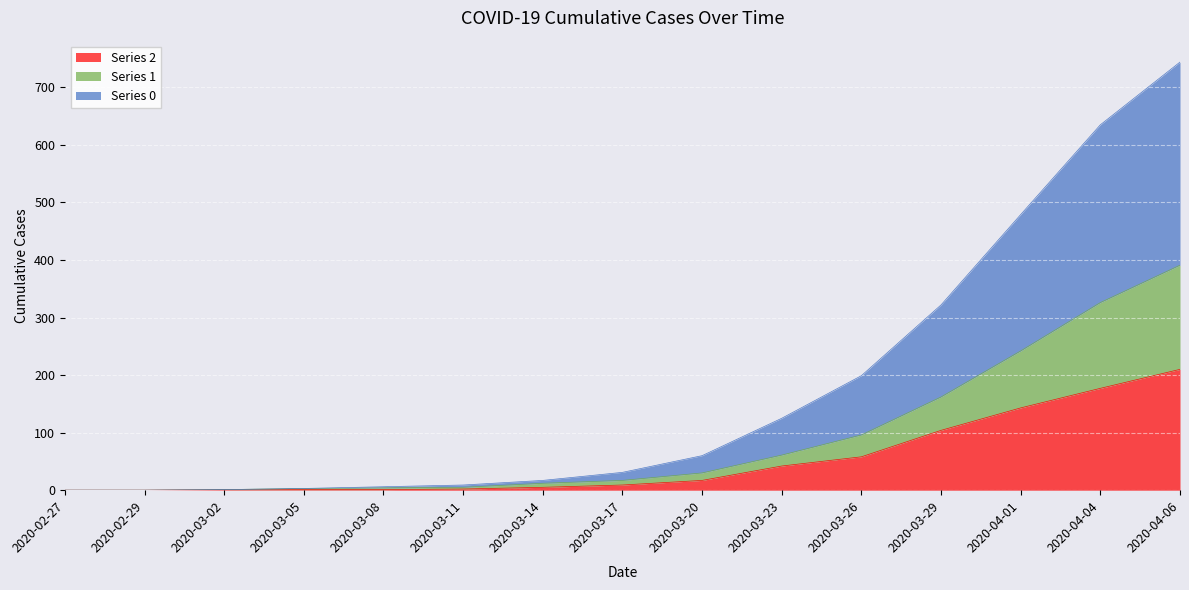

Reading left to right, extract all data points from this chart.

0: 0	0	1	3	6	9	17	31	60	125	199	322	479	635	744
1: 0	0	1	3	4	5	12	17	30	61	96	162	242	326	391
2: 0	0	1	1	1	2	5	9	17	42	58	104	143	177	210